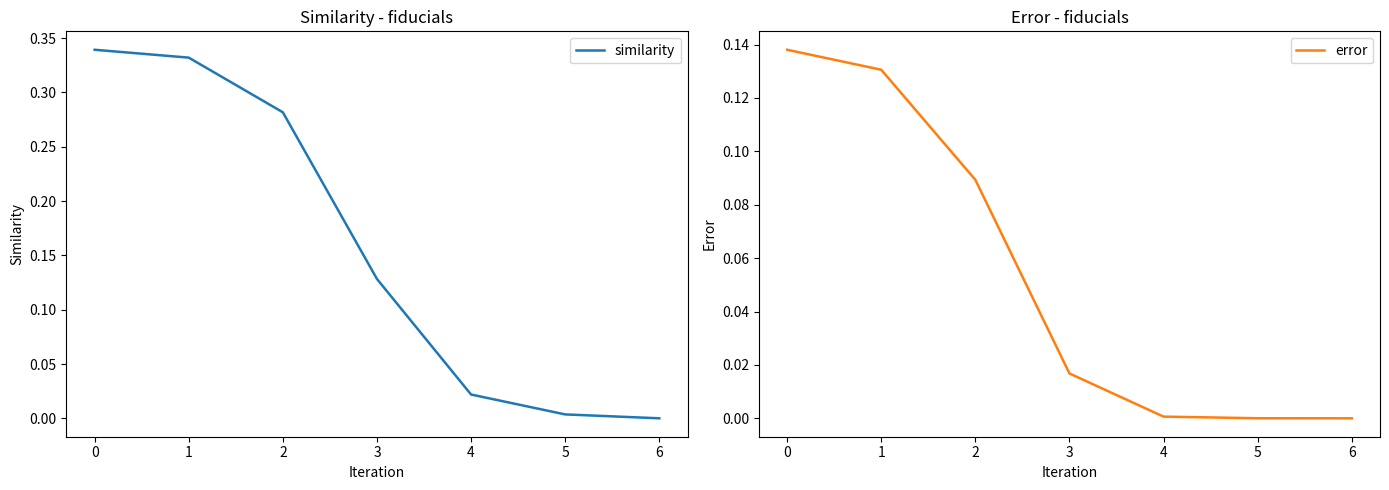

Is the value of error at −1 greater than the value of similarity at 5?

Yes